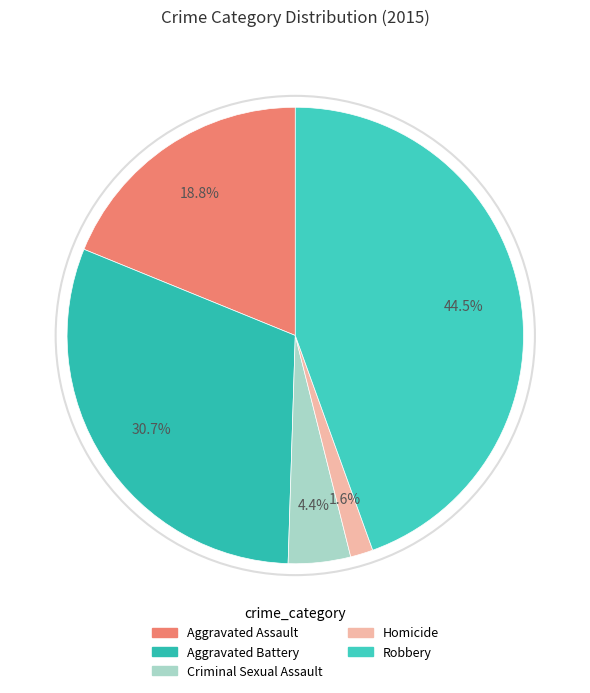

Which category has the biggest portion of the pie?

Robbery